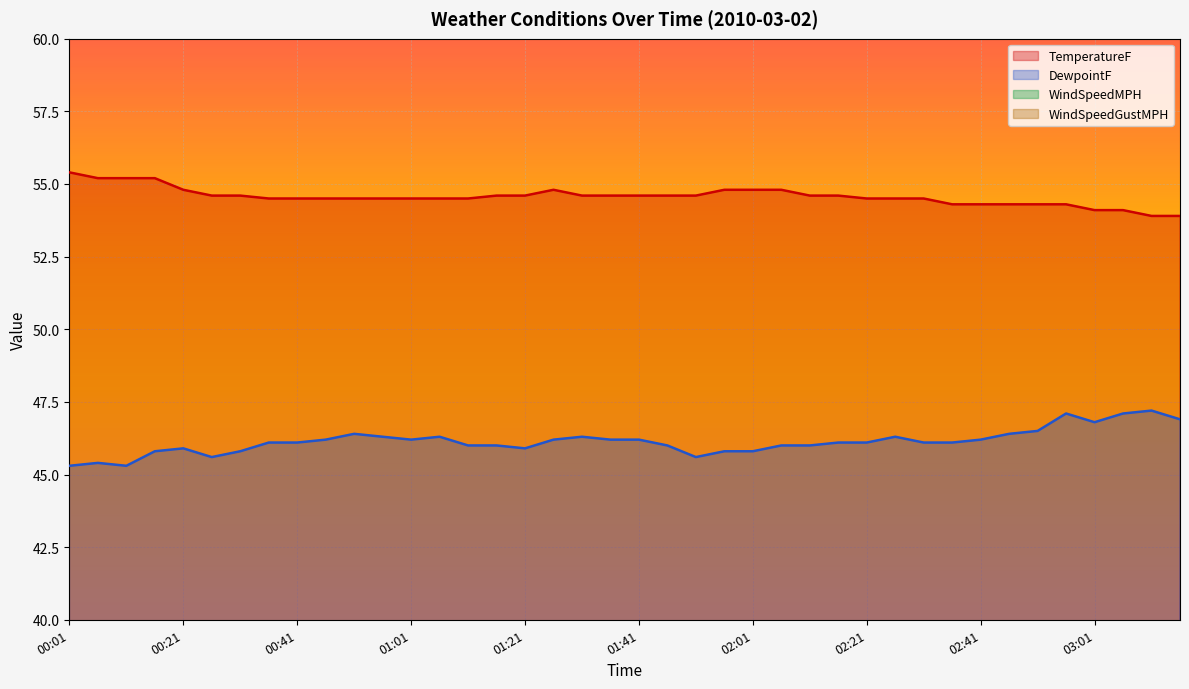

Rank the categories by WindSpeedGustMPH value from highest to lowest.

03:16, 01:51, 01:56, 02:51, 02:56, 03:01, 03:11, 02:46, 02:31, 02:36, 02:01, 02:26, 00:11, 00:16, 00:01, 02:41, 03:06, 00:31, 00:36, 02:06, 02:16, 02:21, 01:06, 01:11, 01:16, 01:21, 00:06, 00:41, 01:46, 00:56, 01:01, 01:26, 00:21, 02:11, 00:26, 01:31, 01:36, 01:41, 00:46, 00:51